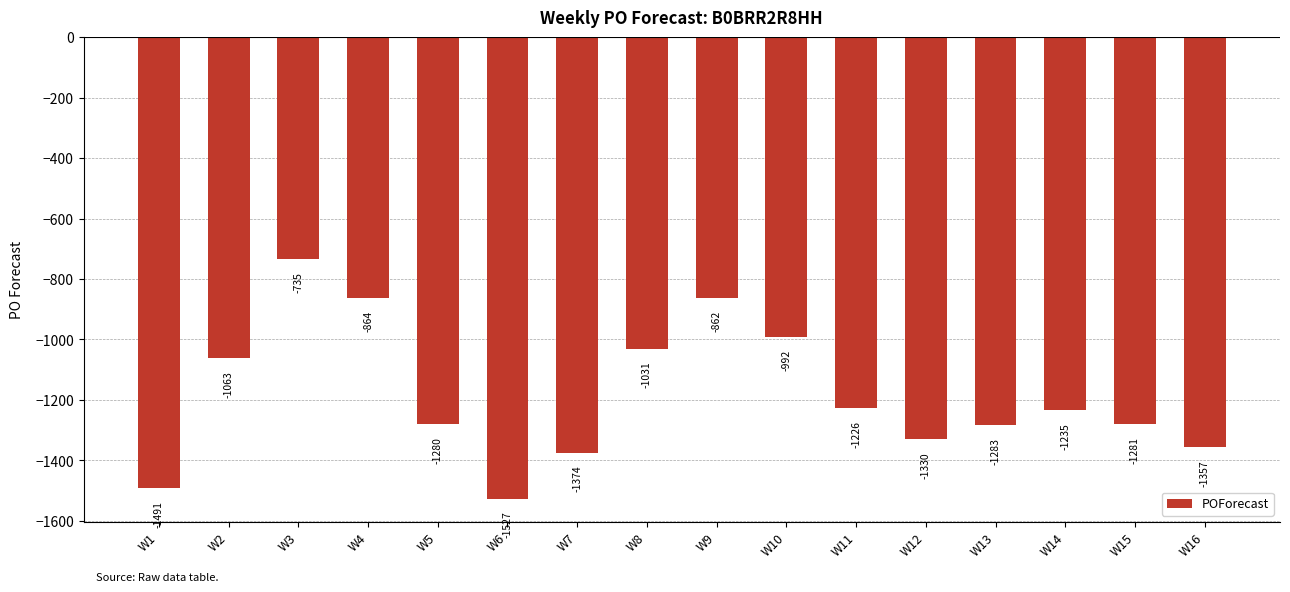

How many data points are less than -1235?

8